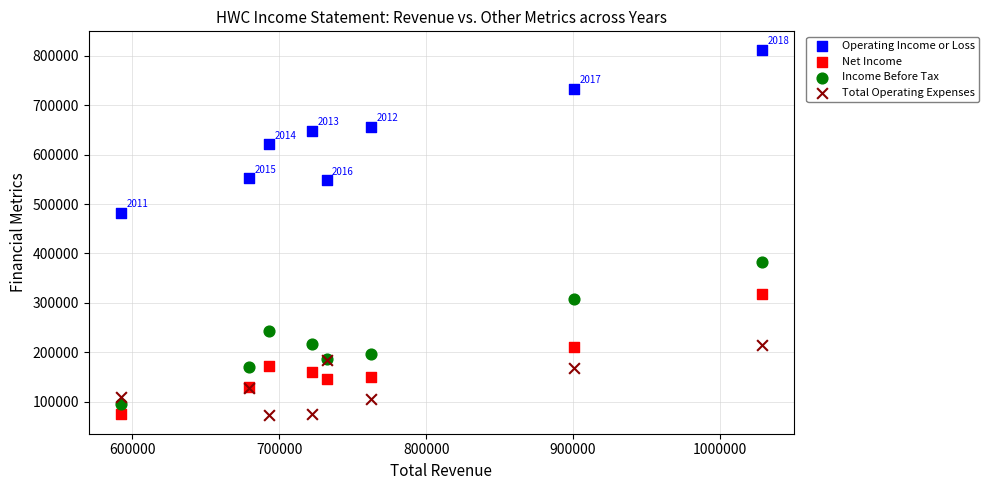

Which series reaches the maximum Y coordinate?

Operating Income or Loss